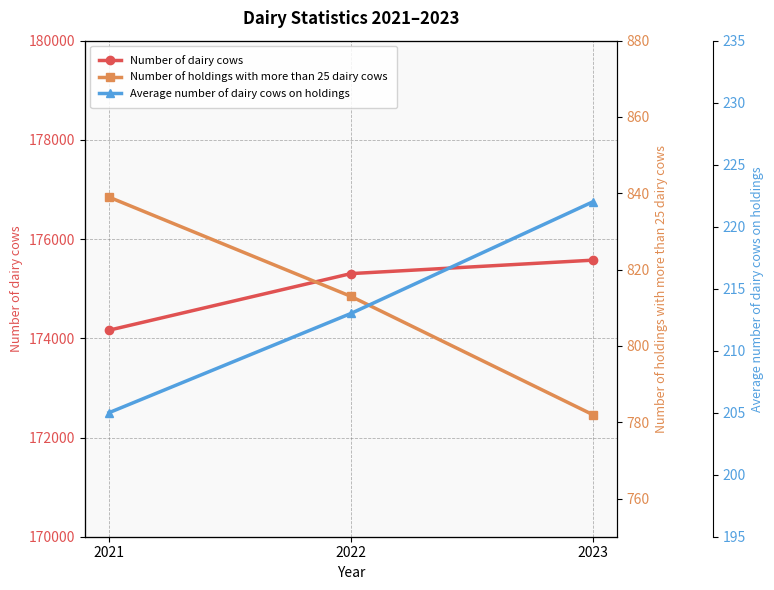

At which label does Number of dairy cows first exceed 175304?

2023